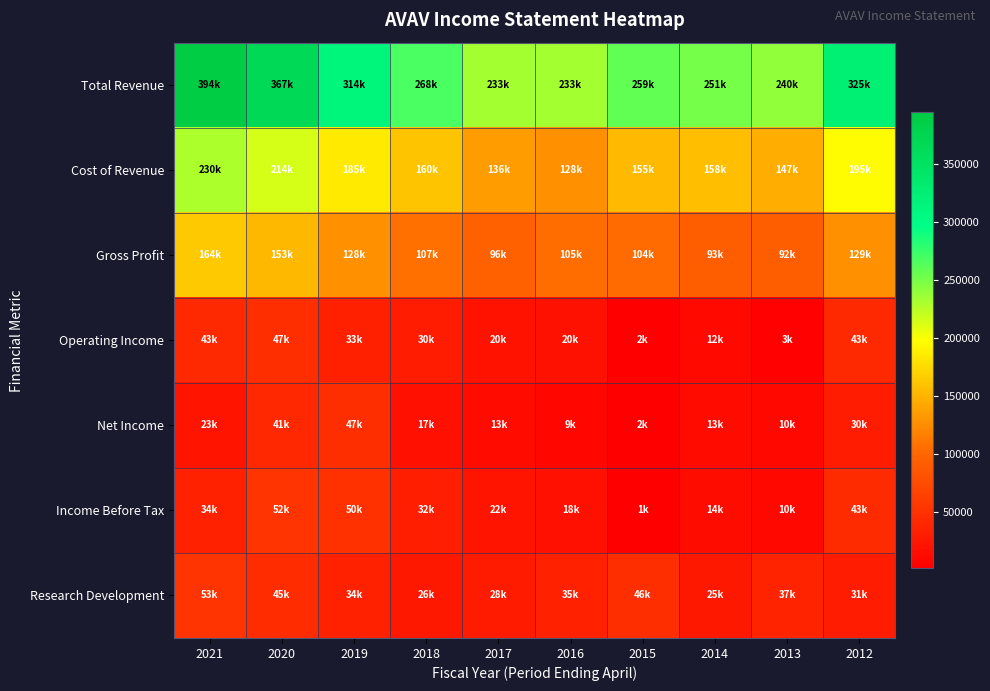

Between 2020 and 2014, which series saw the biggest shift?

Total Revenue